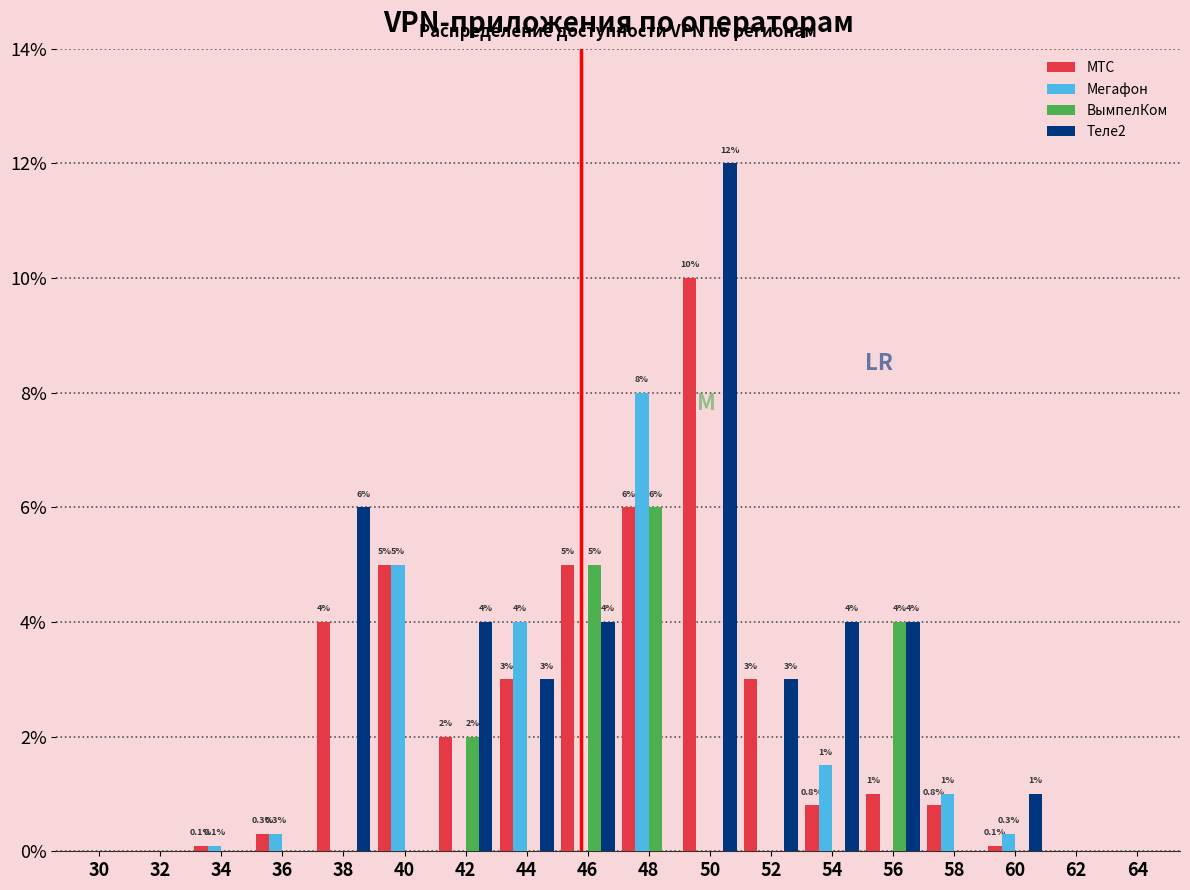

At which category is the sum across all series the highest?

50